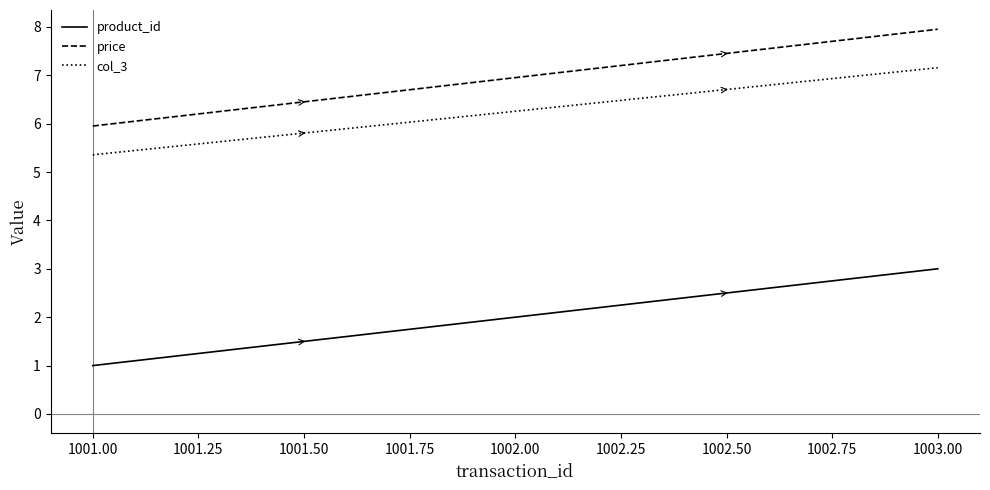

What is the sum of all price values?

20.9